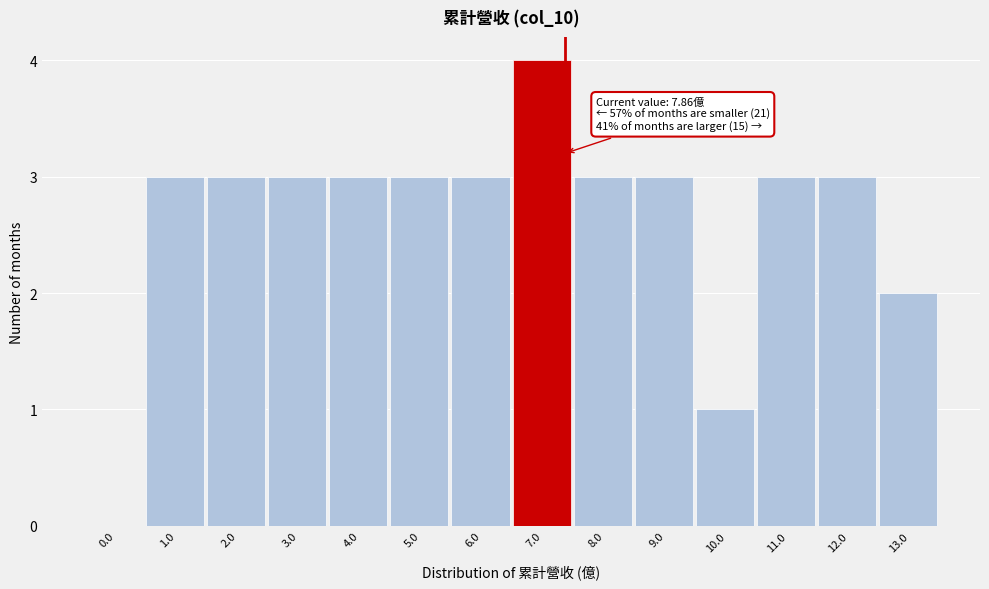

Reading right to left, transcribe all the data shown in this chart.

13.0=2	12.0=3	11.0=3	10.0=1	9.0=3	8.0=3	7.0=4	6.0=3	5.0=3	4.0=3	3.0=3	2.0=3	1.0=3	0.0=0